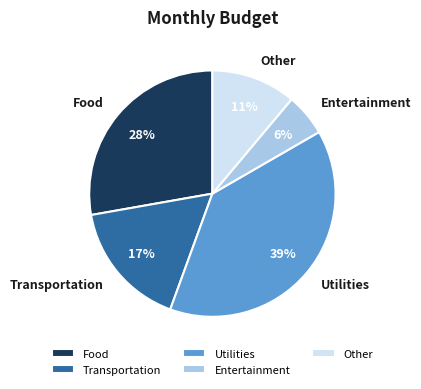

Is the sum of Food and Entertainment greater than half?

No